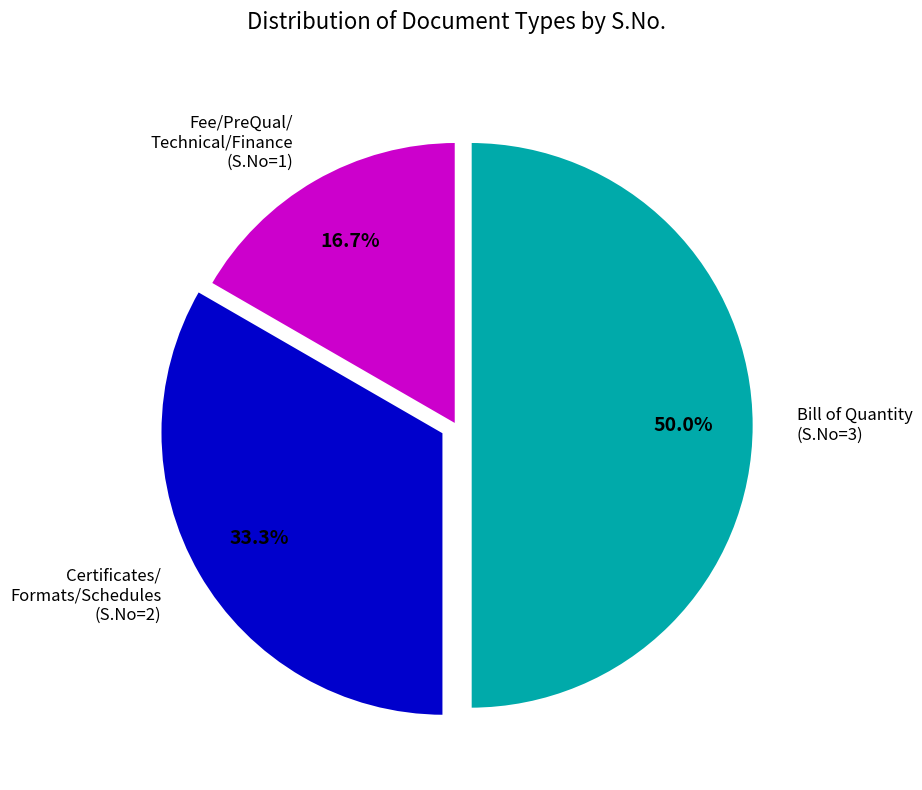

To the nearest percent, what is the difference between the largest and smallest slice percentages?

33%